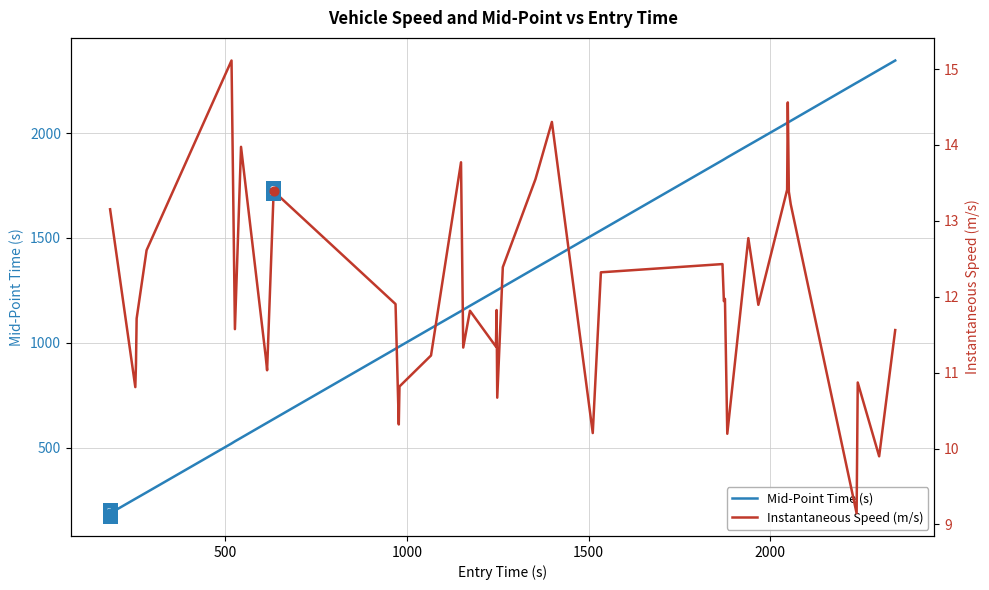

Which series contains the lowest Y value?

Instantaneous Speed (m/s)